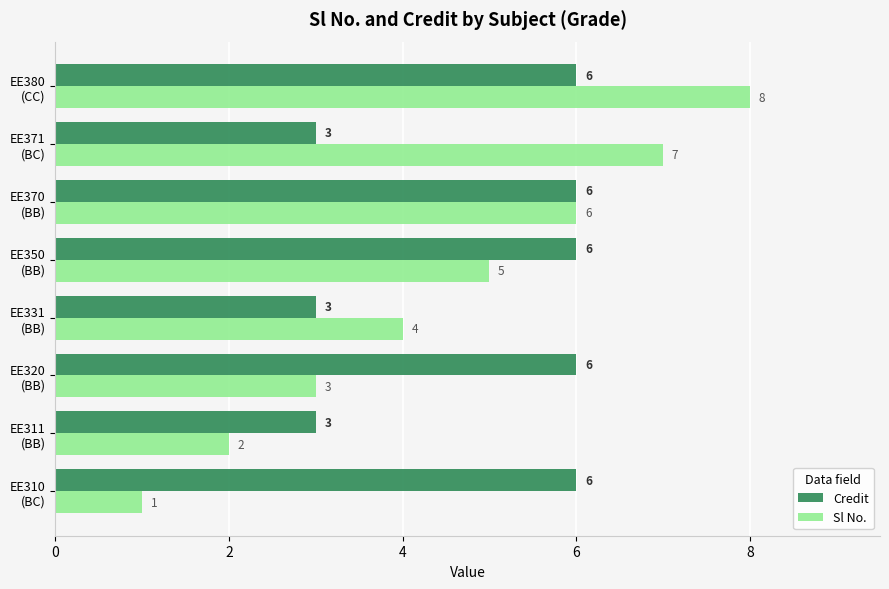

How many distinct data groups are displayed?

2